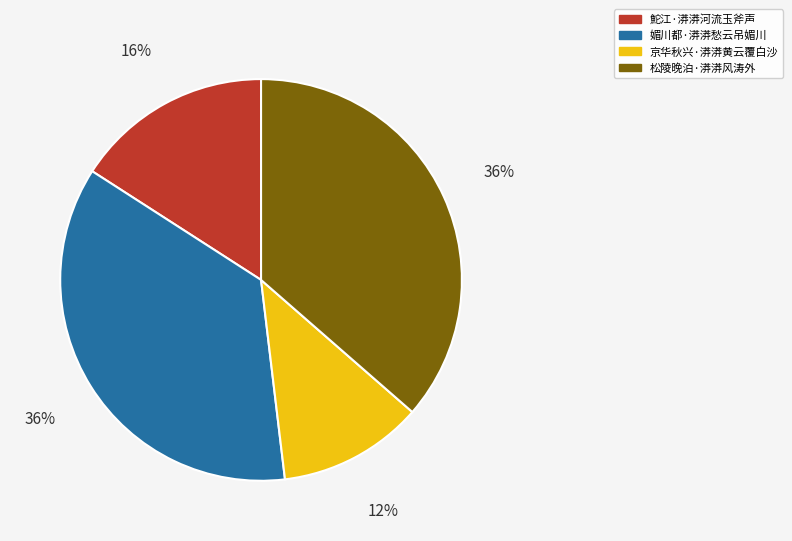

Between 鮀江·漭漭河流玉斧声 and 松陵晚泊·漭漭风涛外, which is larger?

松陵晚泊·漭漭风涛外